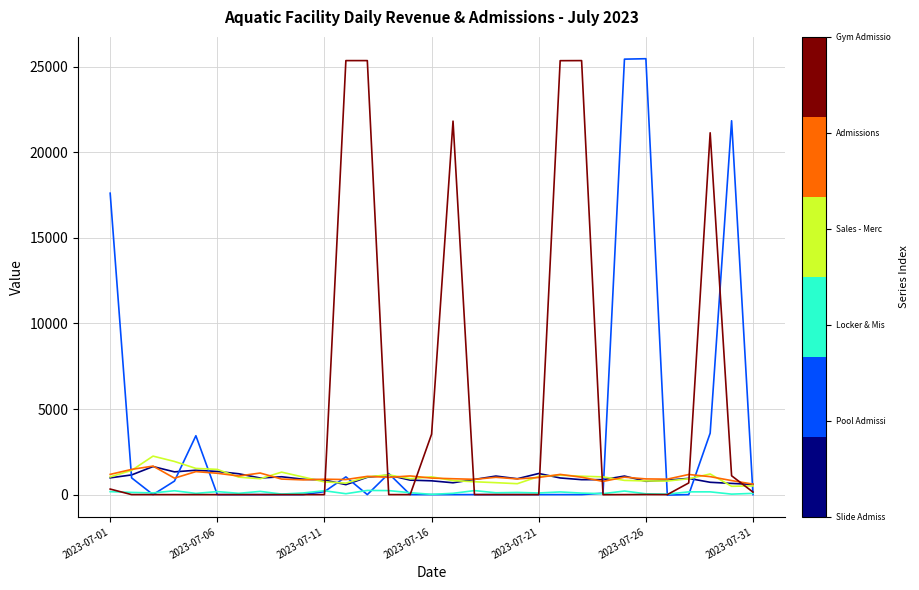

What is the greatest value displayed?

25465.4